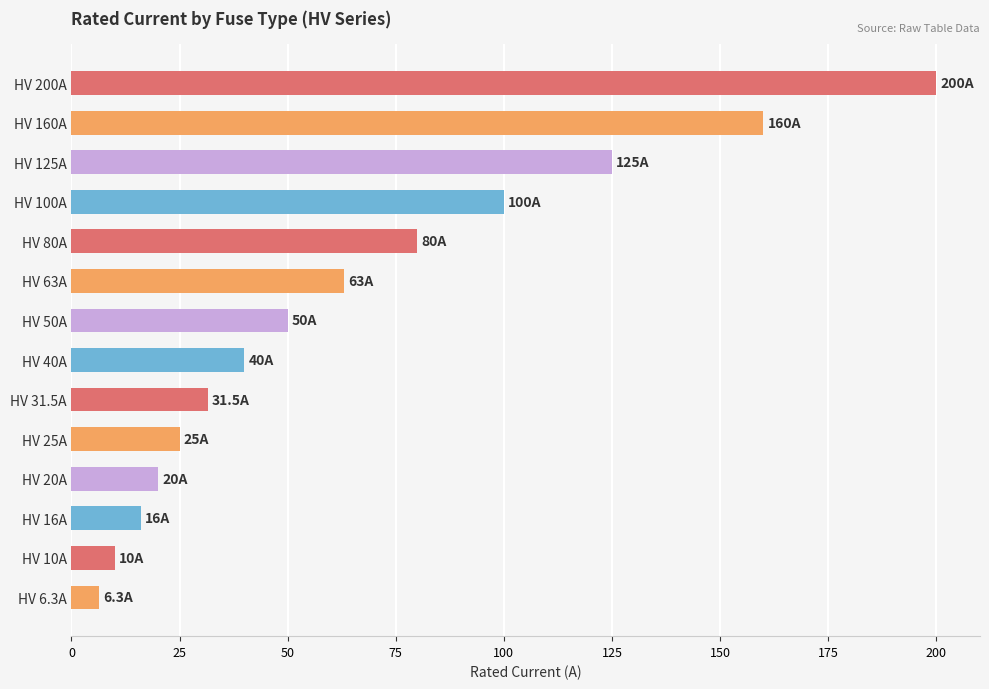

What is the average value?

66.2